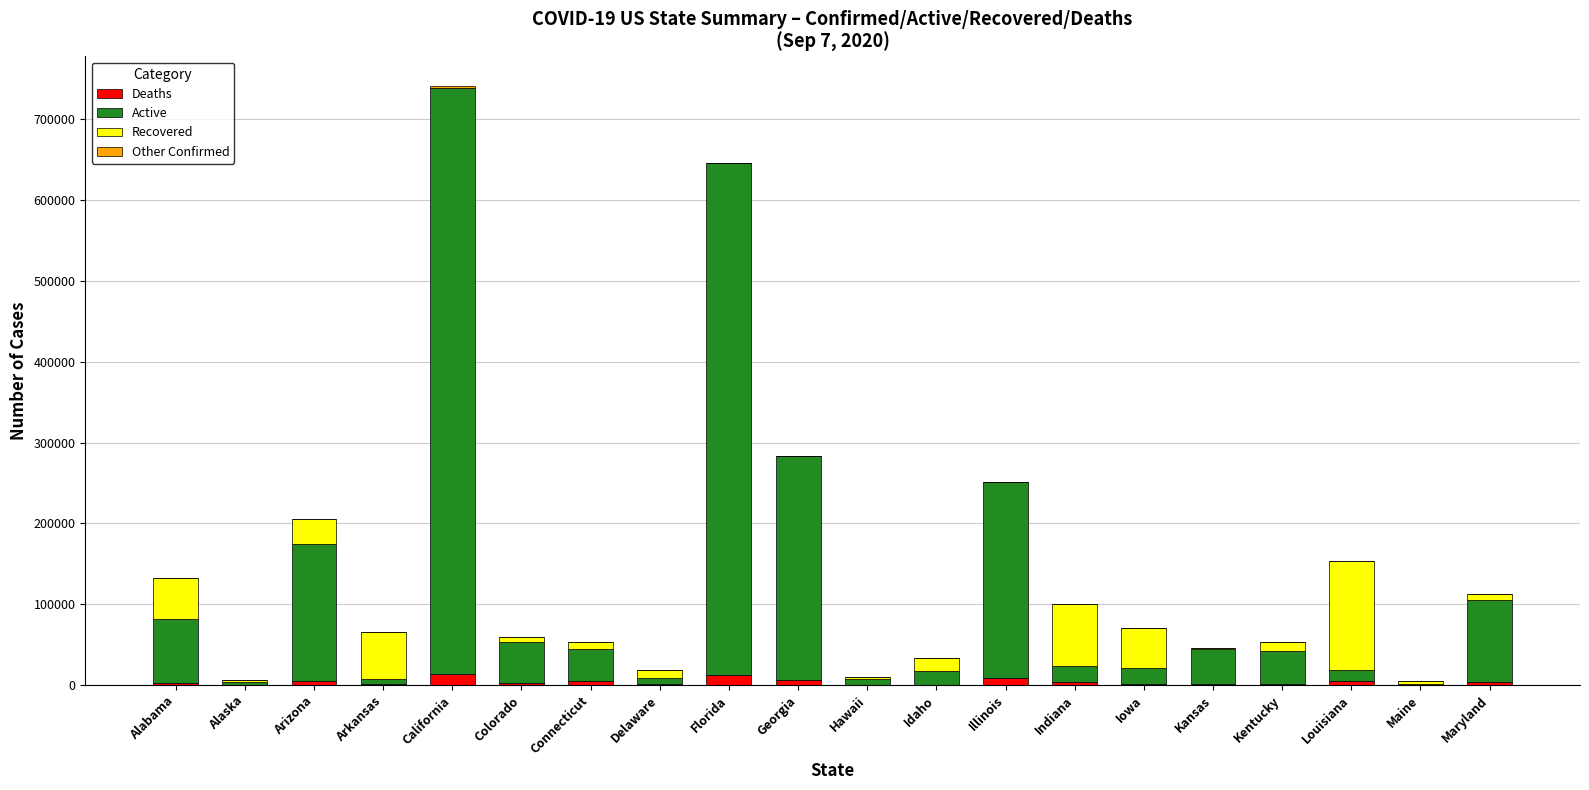

What is the greatest value displayed?

725125